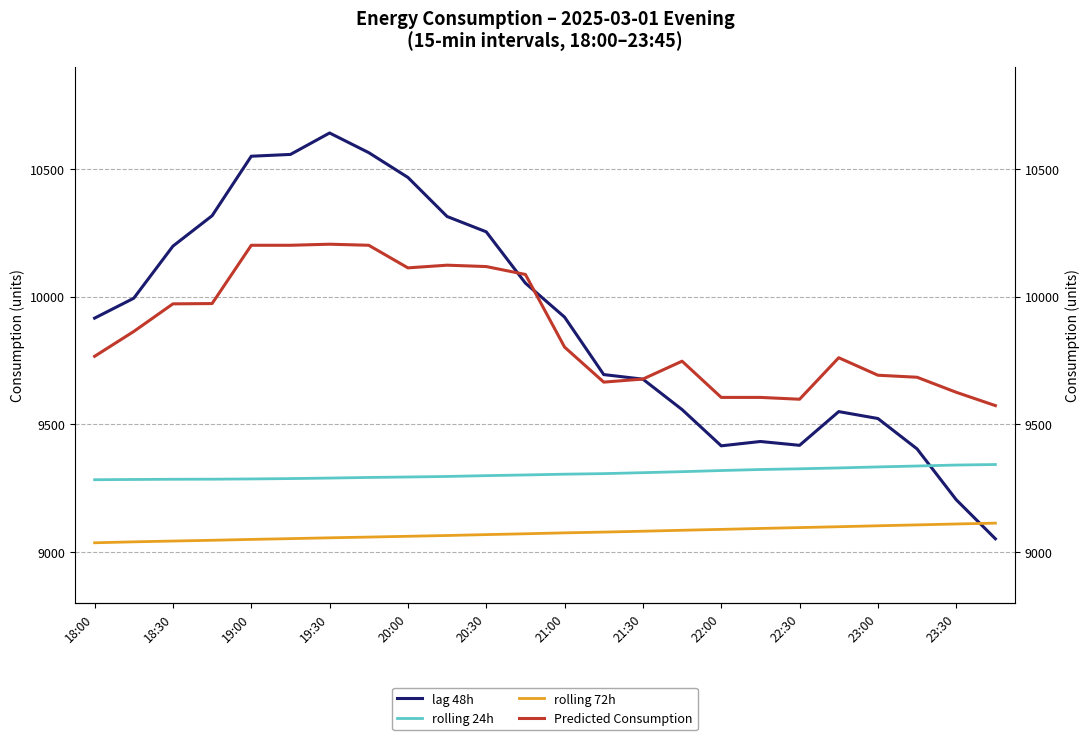

List the series in order of their peak value, highest first.

lag 48h, Predicted Consumption, rolling 24h, rolling 72h